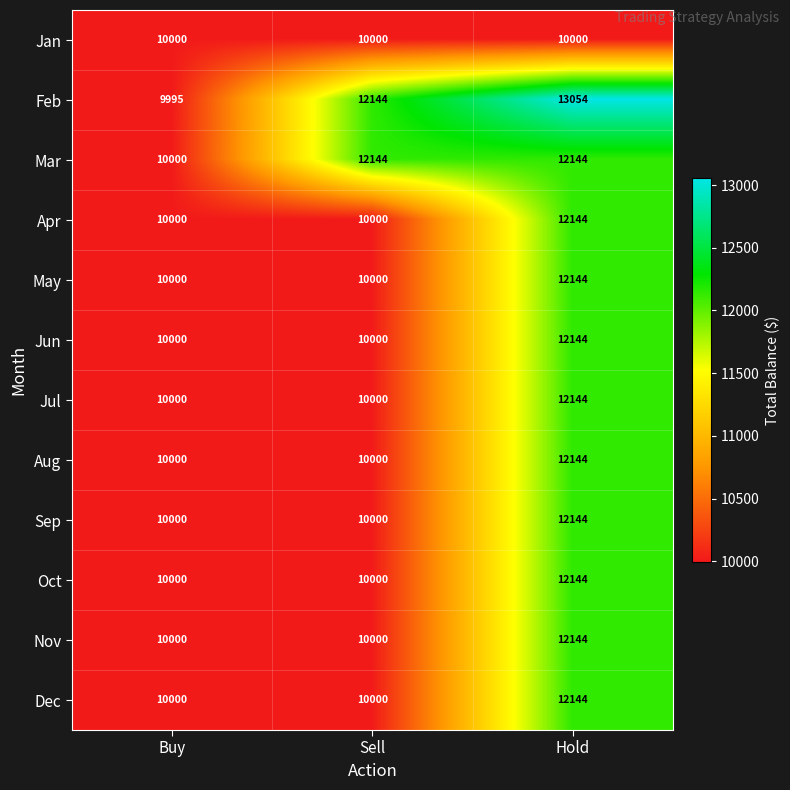

What is the difference between the Nov values at Hold and Sell?

2144